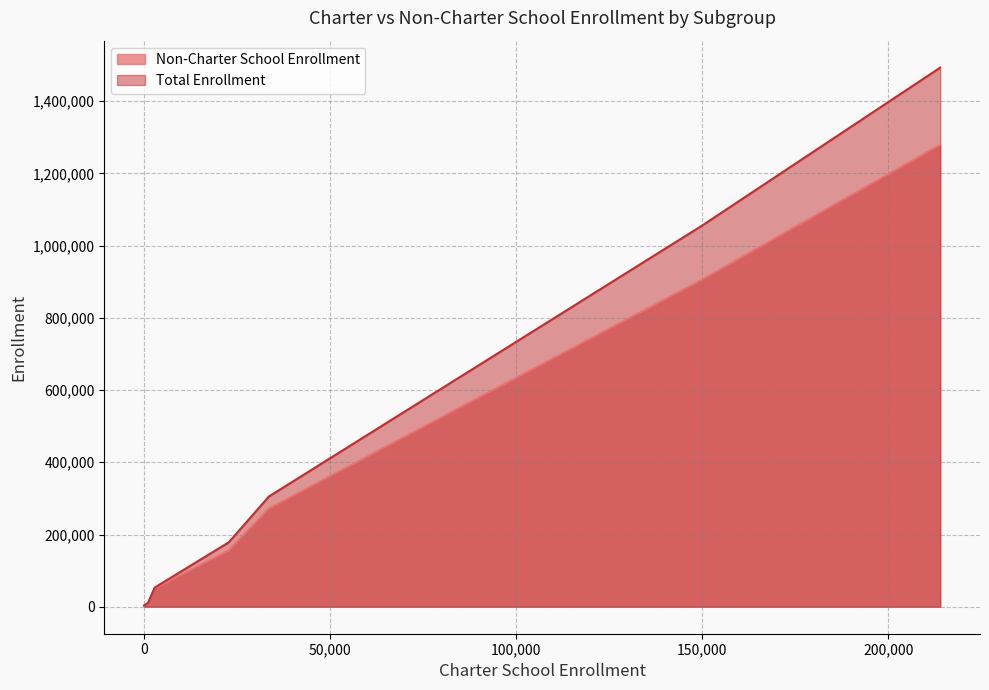

What is the greatest value displayed?

1492652